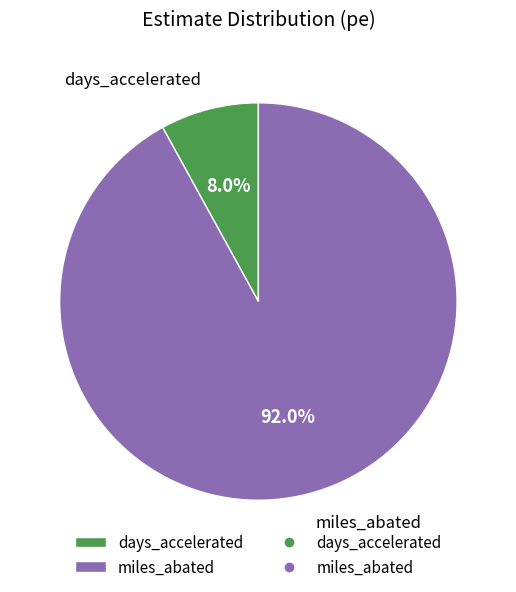

To the nearest percent, what is the combined percentage of days_accelerated and miles_abated?

100%